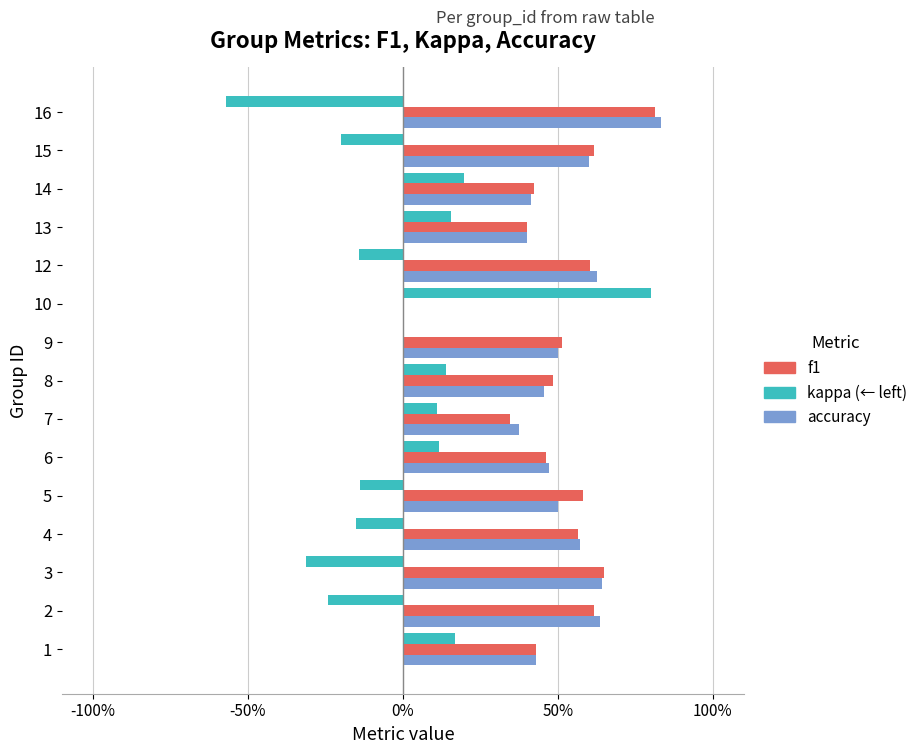

How many bars are there in each group?

3